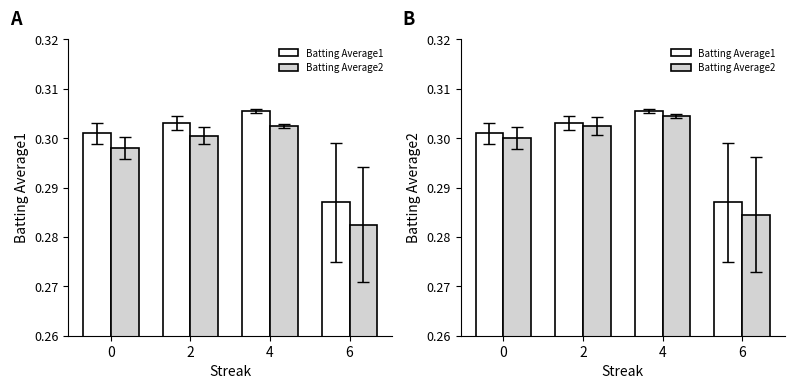

Which category has the lowest value in the Batting Average1 series?

6